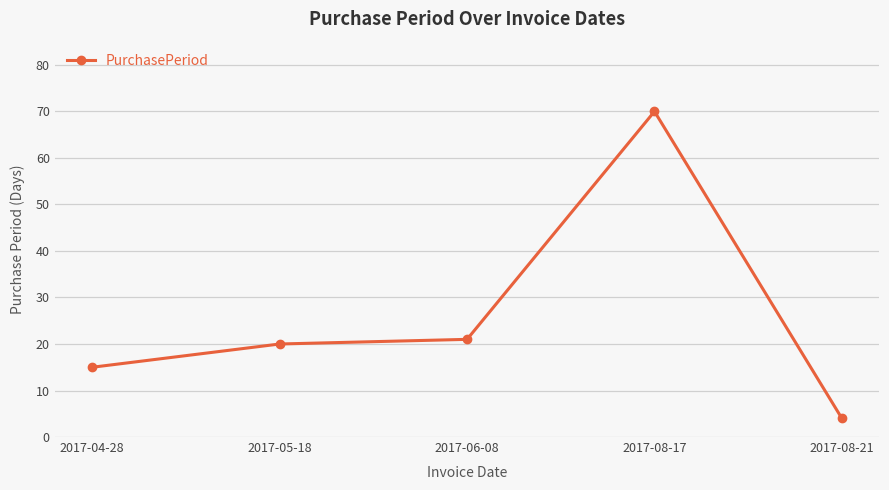

The chart shows a value of 93 at 2017-08-17. True or false?

False